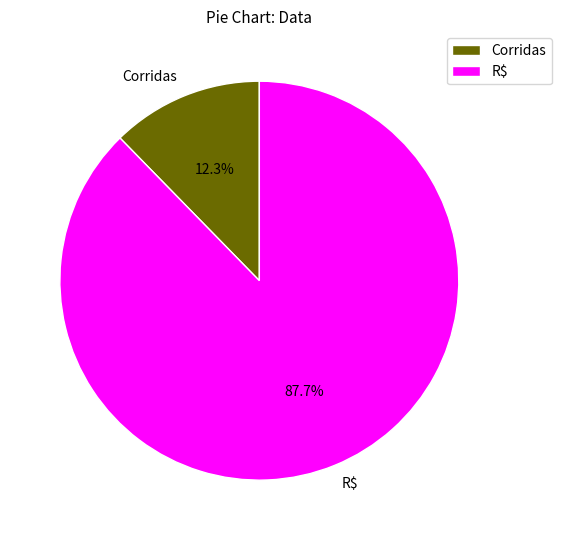

What is the ratio of the value at R$ to the value at Corridas?

7.1